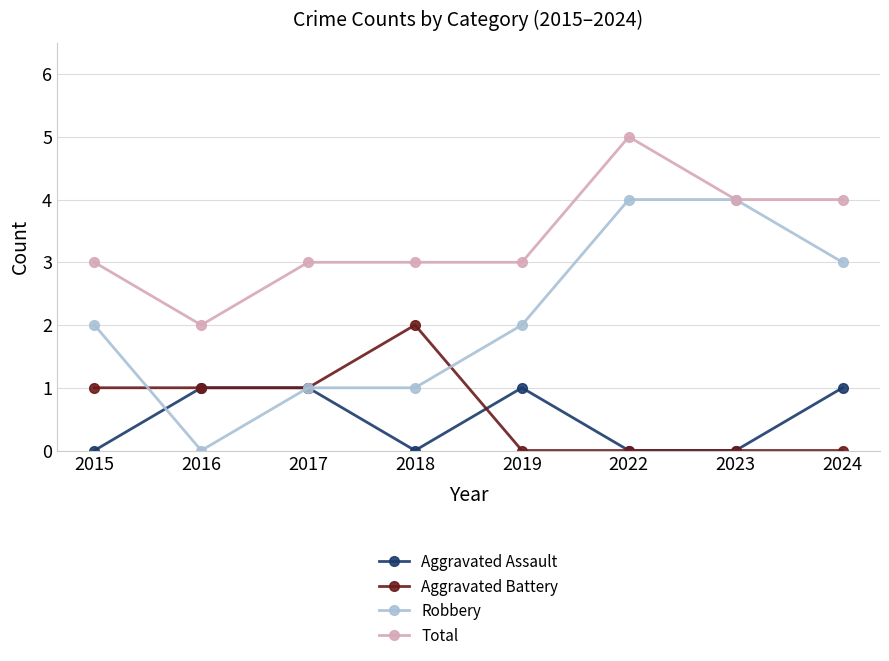

Is the value of Aggravated Battery at 2018 greater than the value of Total at 2017?

No